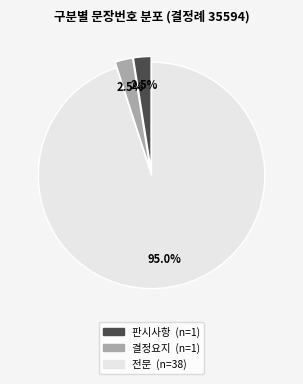

Which category has the biggest portion of the pie?

전문